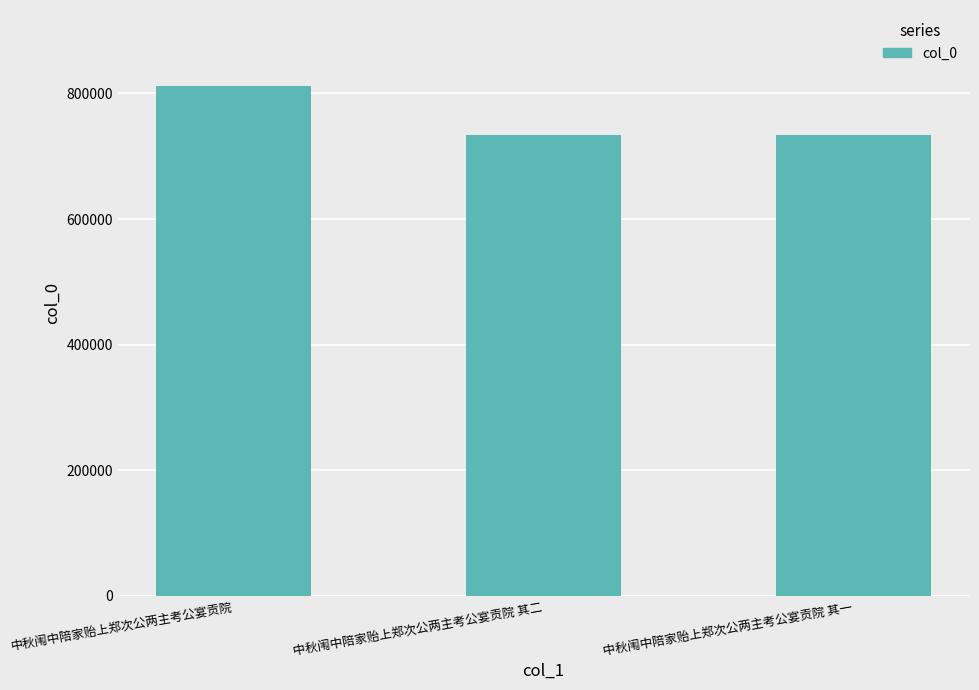

Are the bars grouped side by side (vs. stacked)?

No